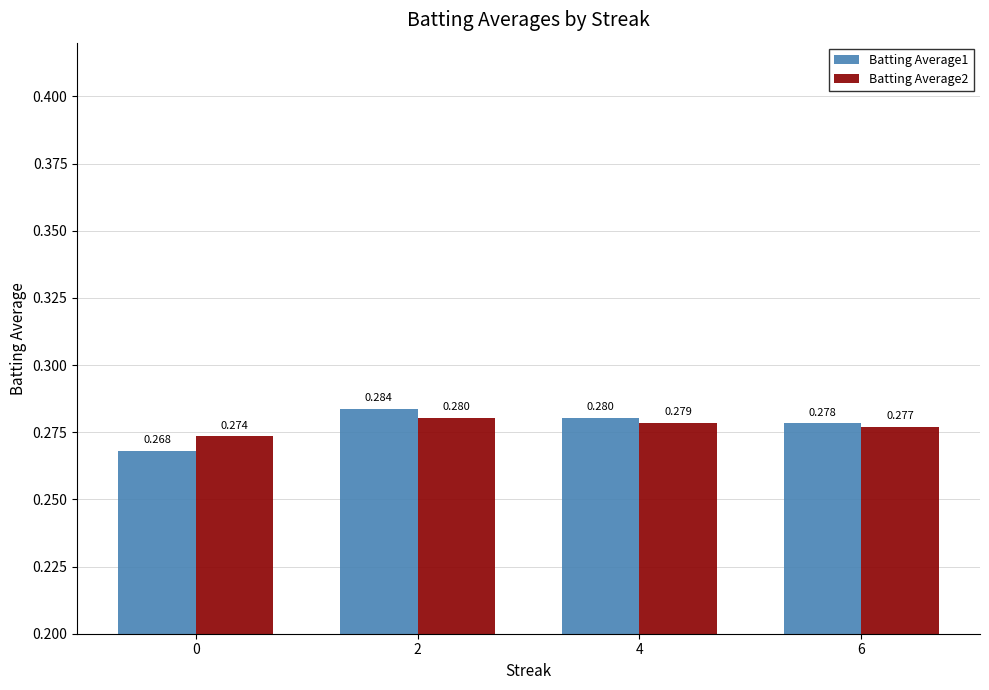

What is the sum of the Batting Average1 values at 6 and 0?

0.5